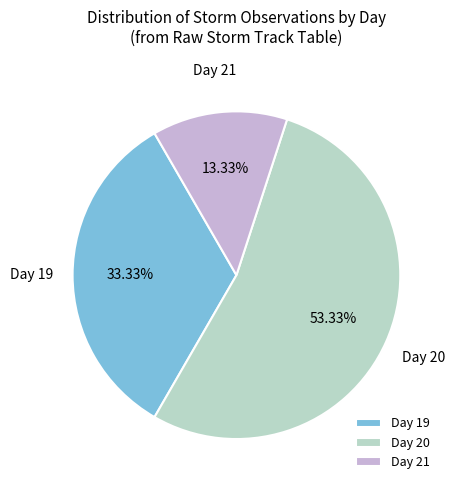

Rank the categories by value from highest to lowest.

Day 20, Day 19, Day 21